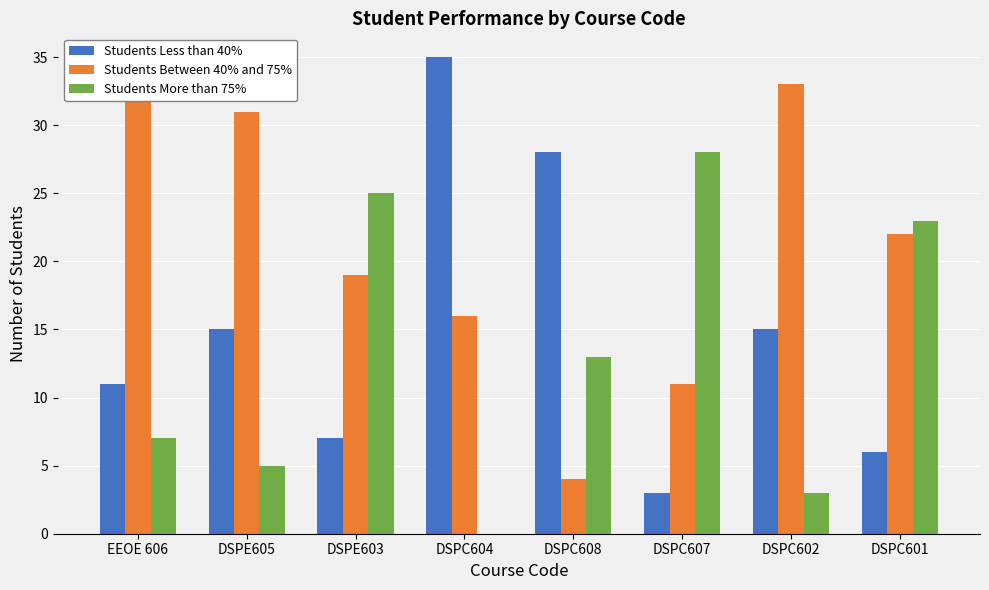

What value does the Students Between 40% and 75% series have at DSPC601, to the nearest 10?

20